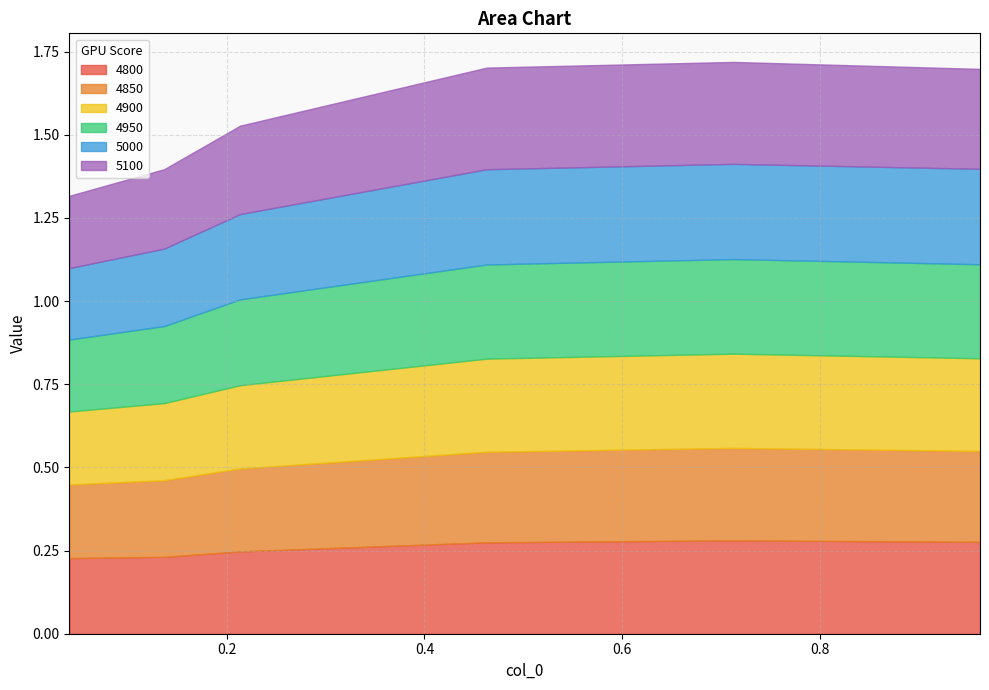

What is the lowest value of the 5100 series?

0.2